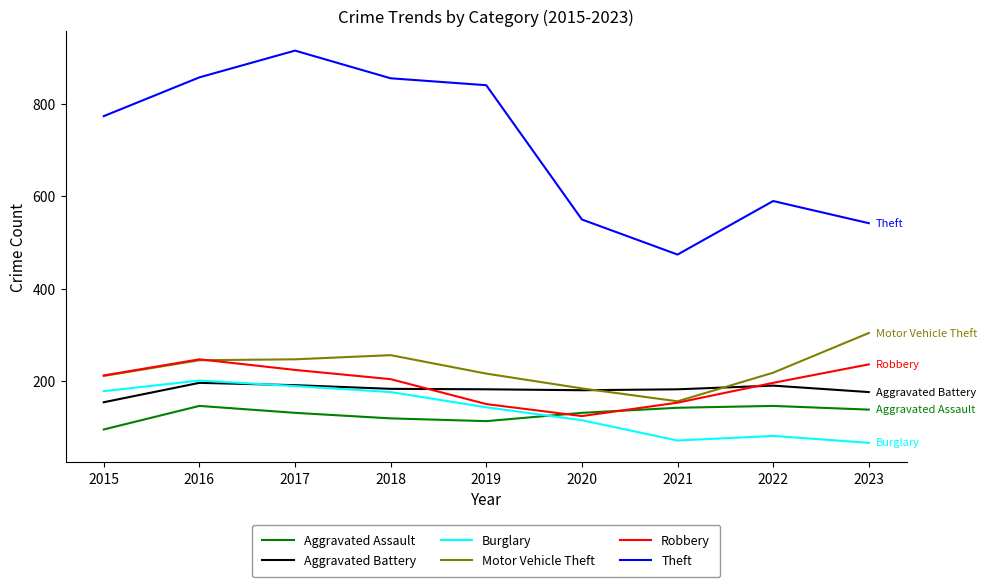

True or false: Theft and Burglary intersect in this chart.

False